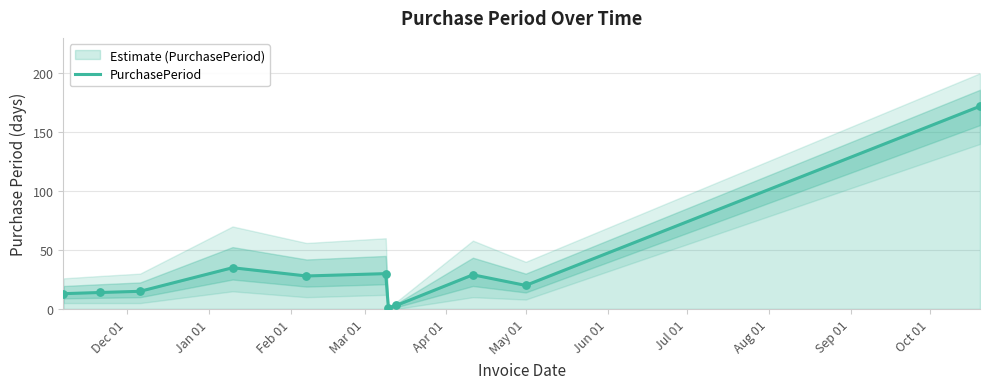

What is the change in value from Apr 01 to May 01?

+2